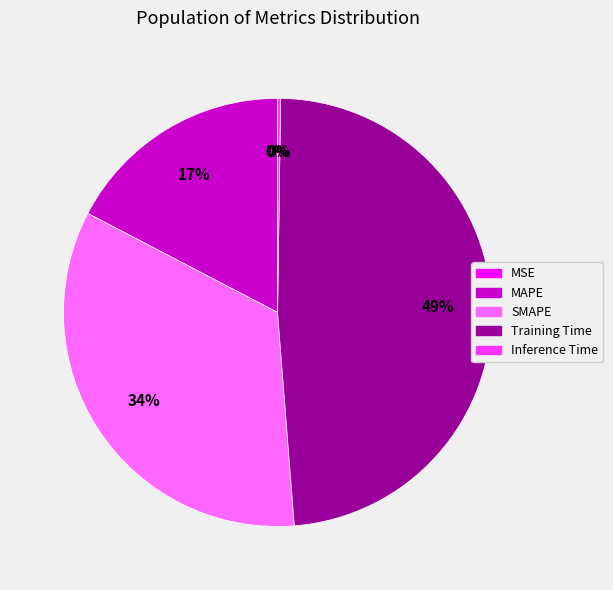

Is it true that Training Time is 42% of the pie?

False